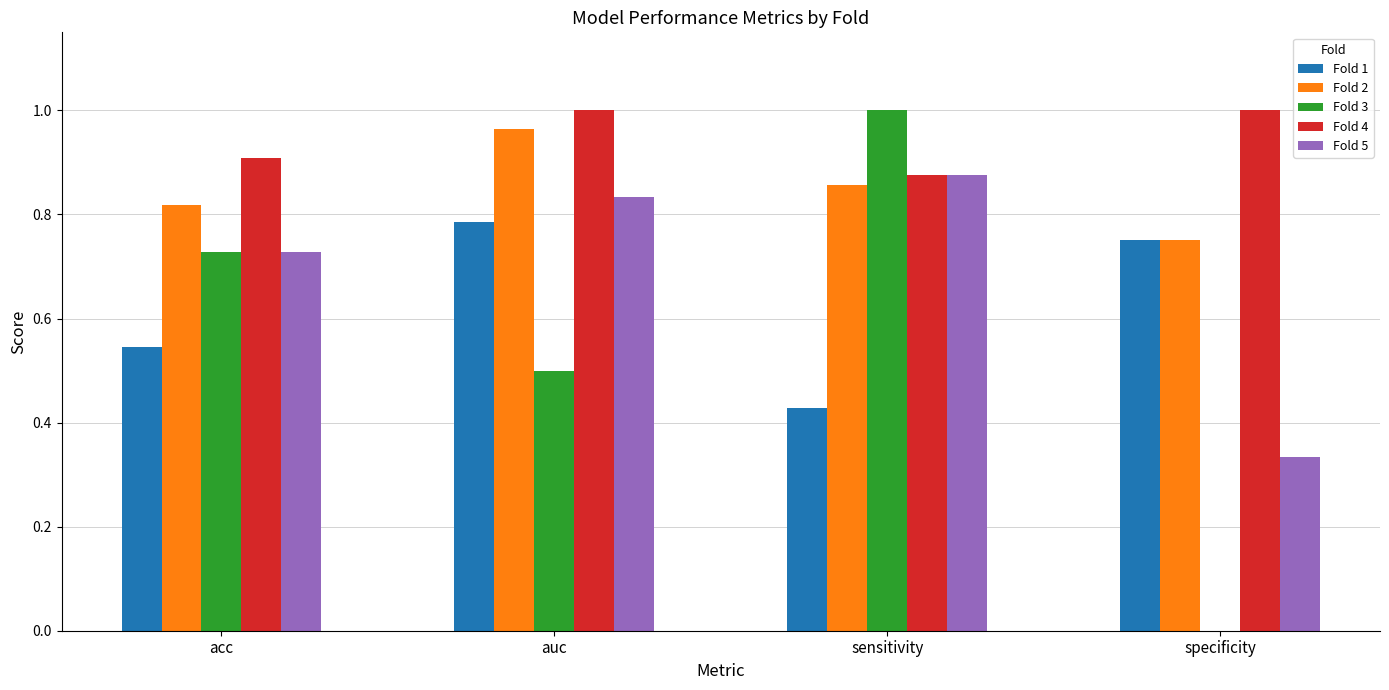

Is it true that Fold 2 equals 1.1 at specificity?

False